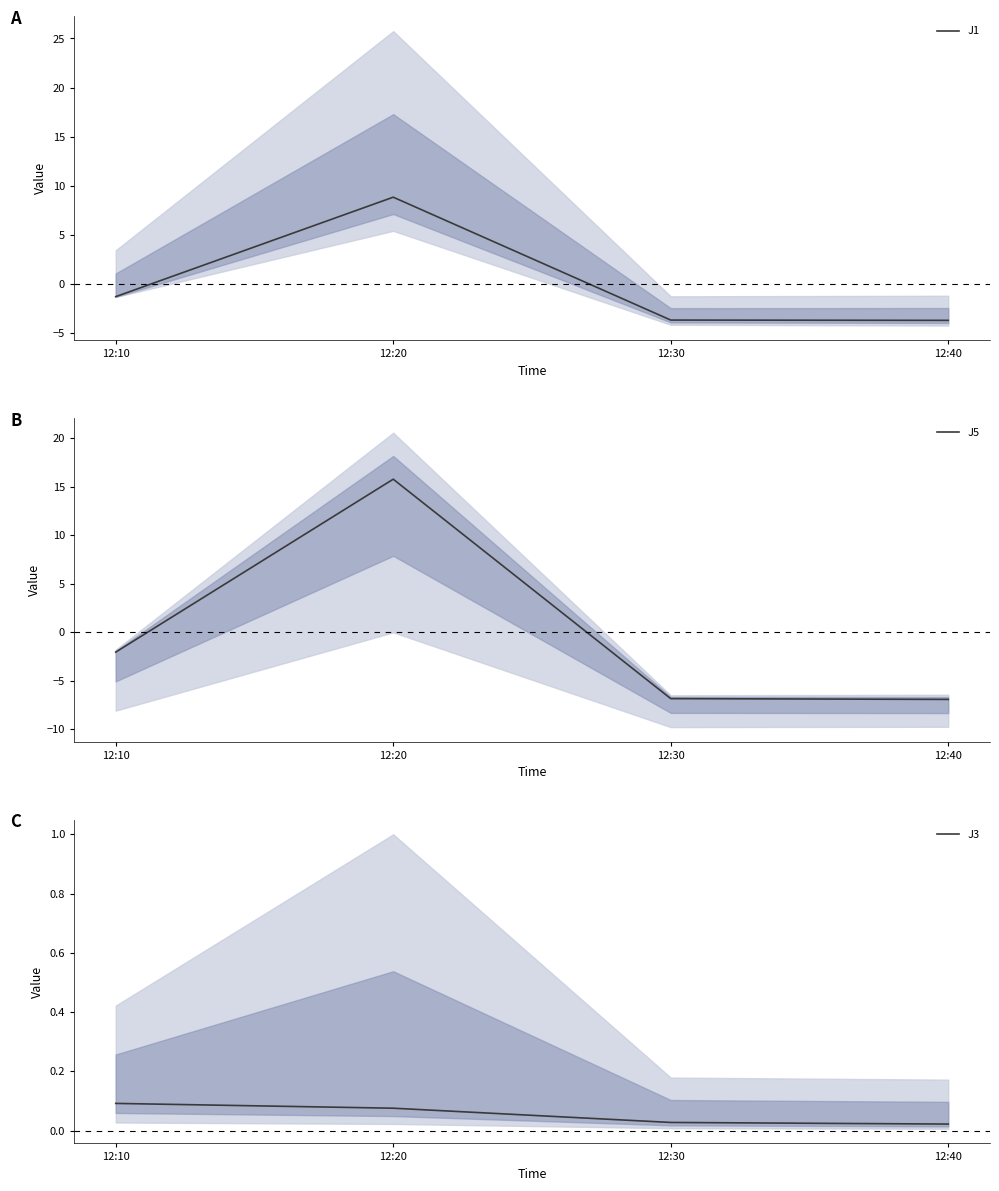

Reading left to right, extract all data points from this chart.

J1: -1.3	8.8	-3.7	-3.8
J5: -2.0	15.8	-6.8	-6.9
J3: 0.1	0.1	0.0	0.0